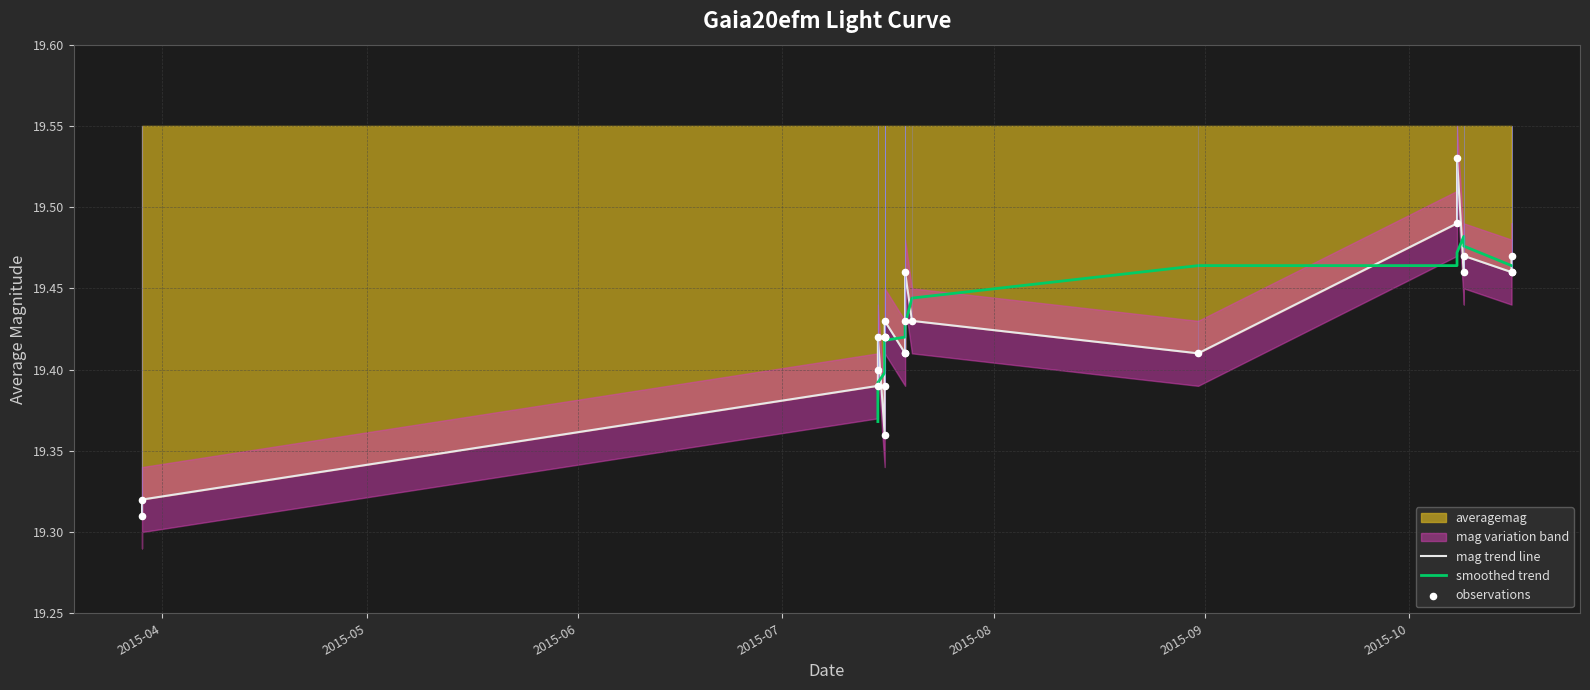

What is the change in value from 8 to 13?

+0.1